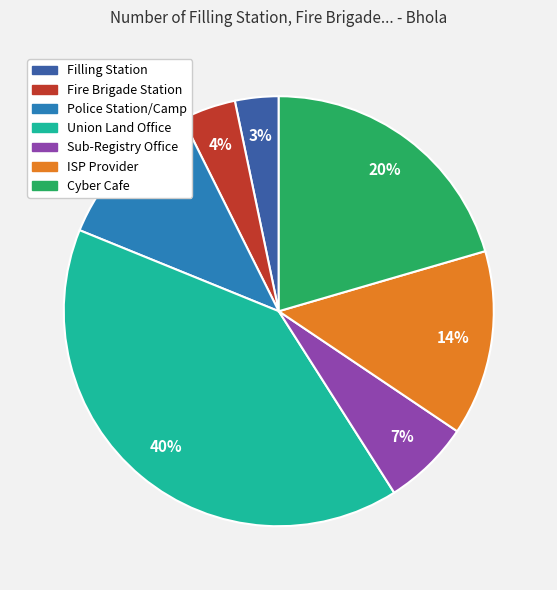

To the nearest percent, what portion does Union Land Office represent?

40%